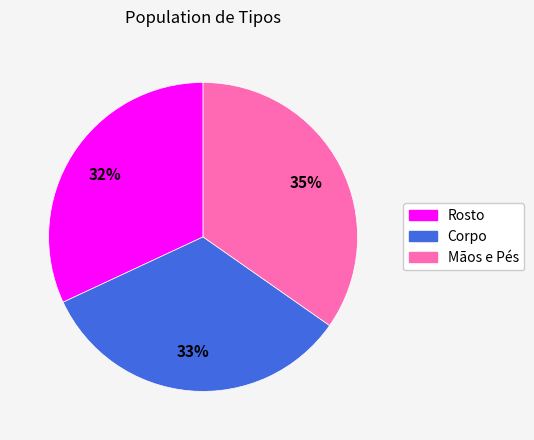

Rank the categories by value from lowest to highest.

Rosto, Corpo, Mãos e Pés